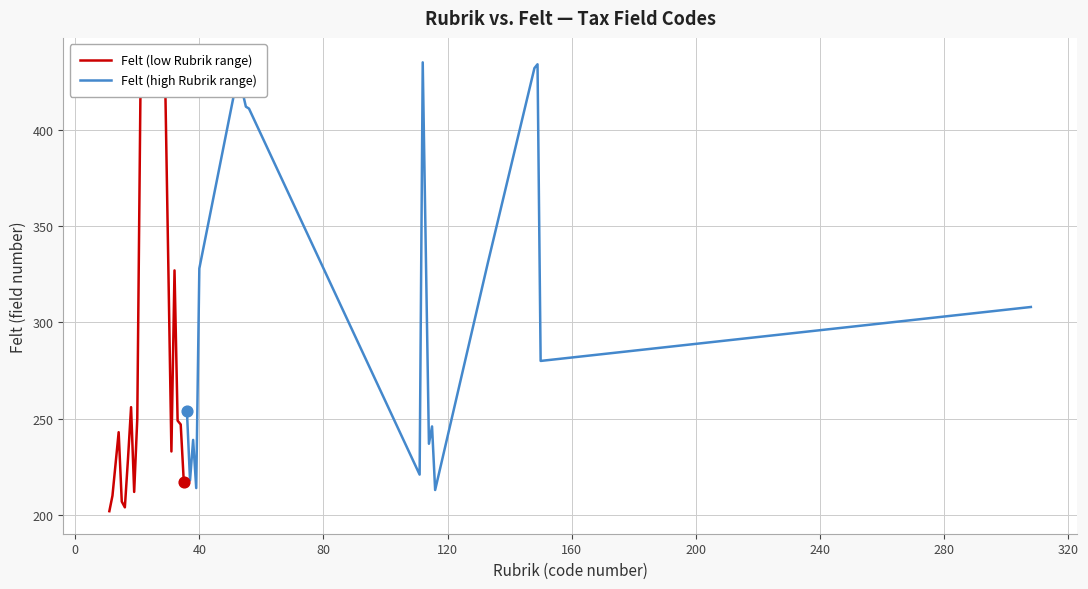

Which series has the largest total across all categories?

Felt (high Rubrik range)